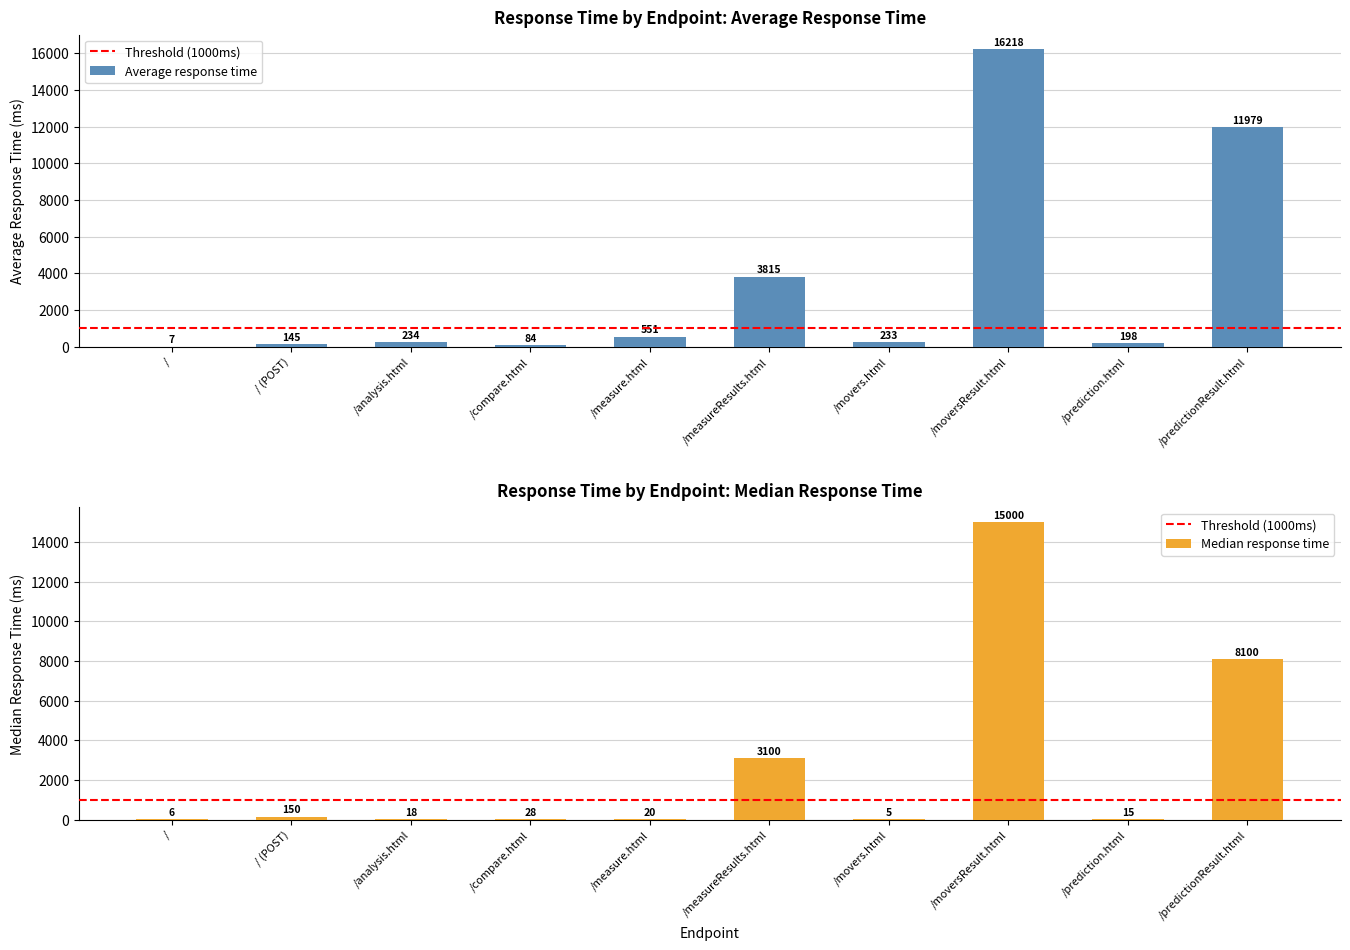

What is the difference between the second highest and second lowest values in the Median response time series?

8094